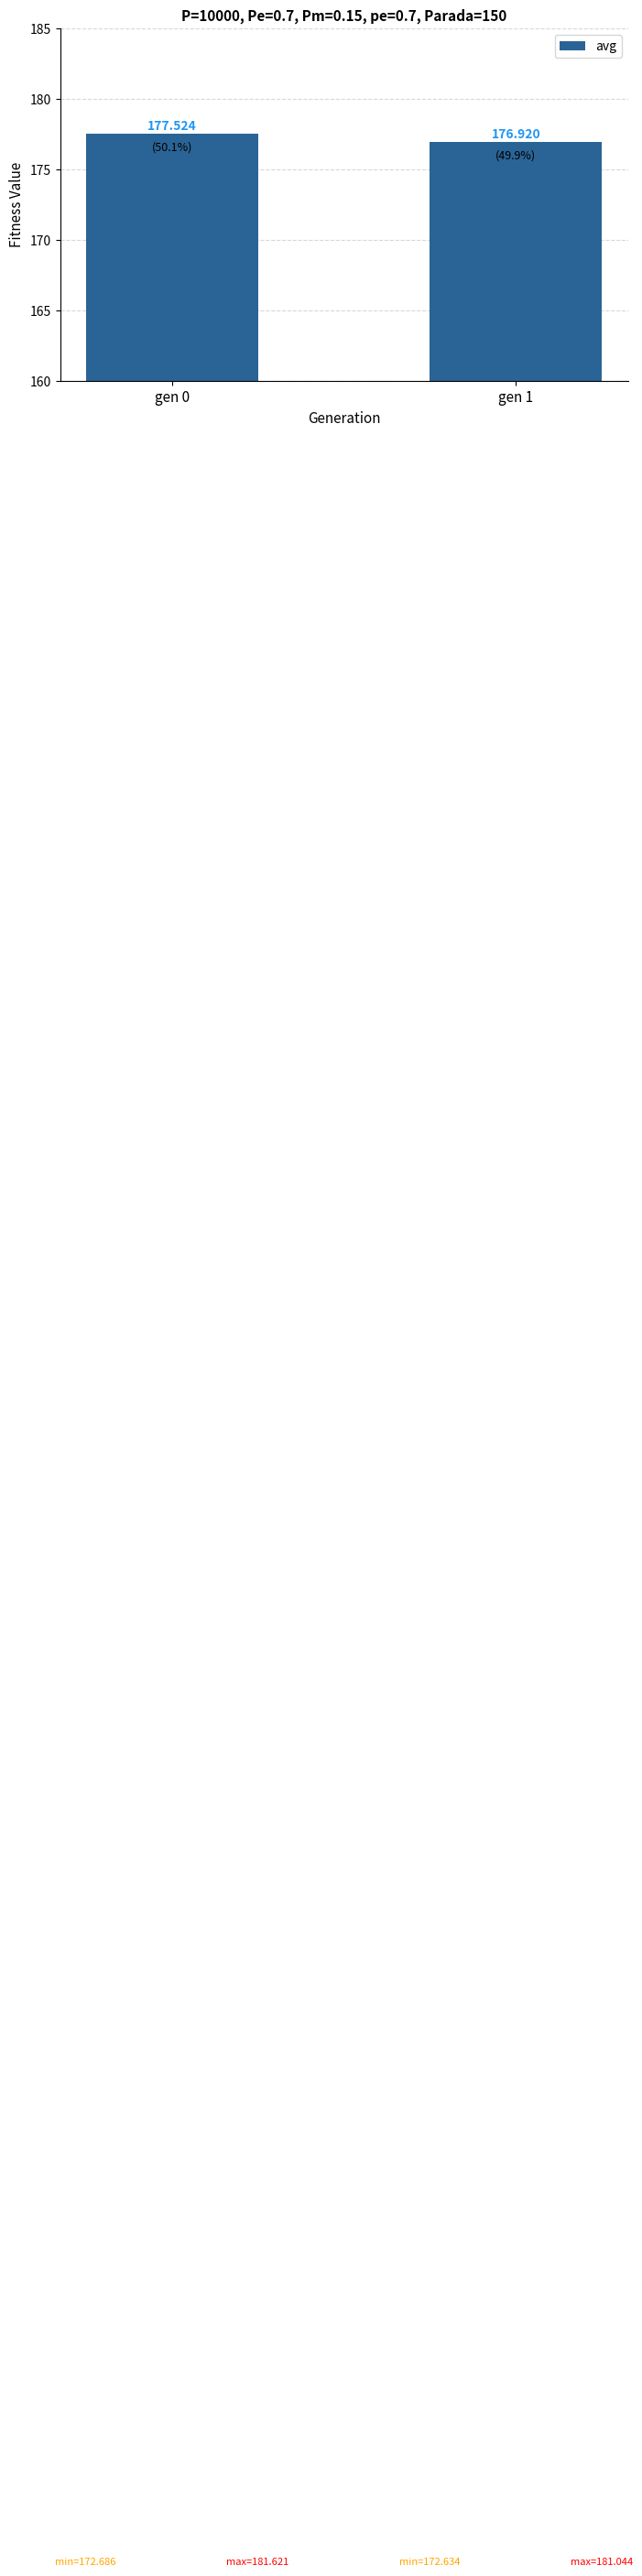

Rank the categories by value from lowest to highest.

gen 1, gen 0